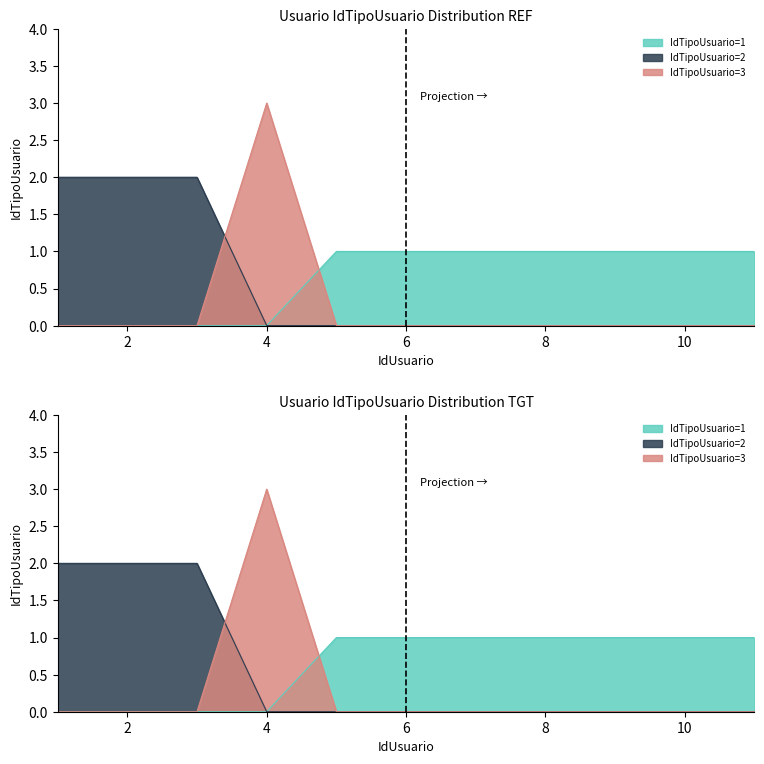

Which category has the lowest value across all series?

5